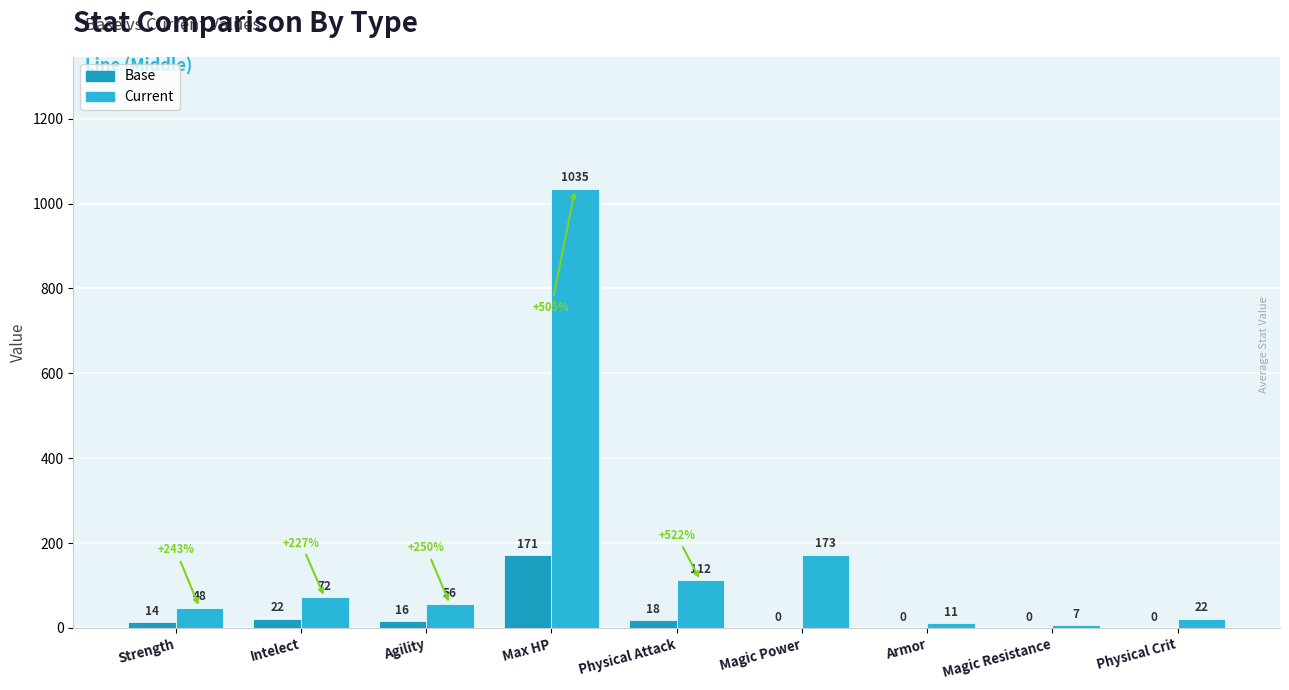

At which label is Current closest to 521?

Magic Power